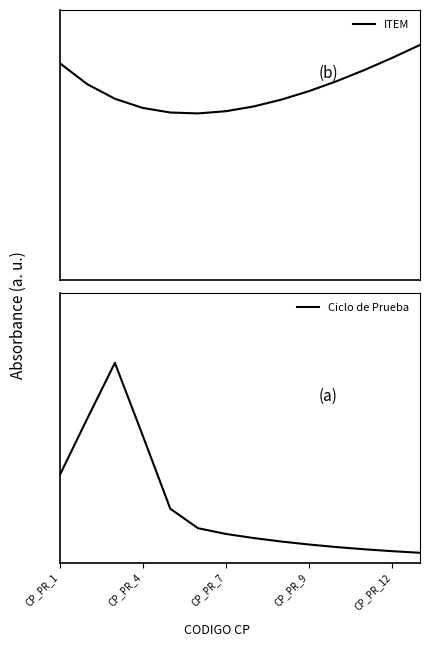

At which label does ITEM reach its peak?

13